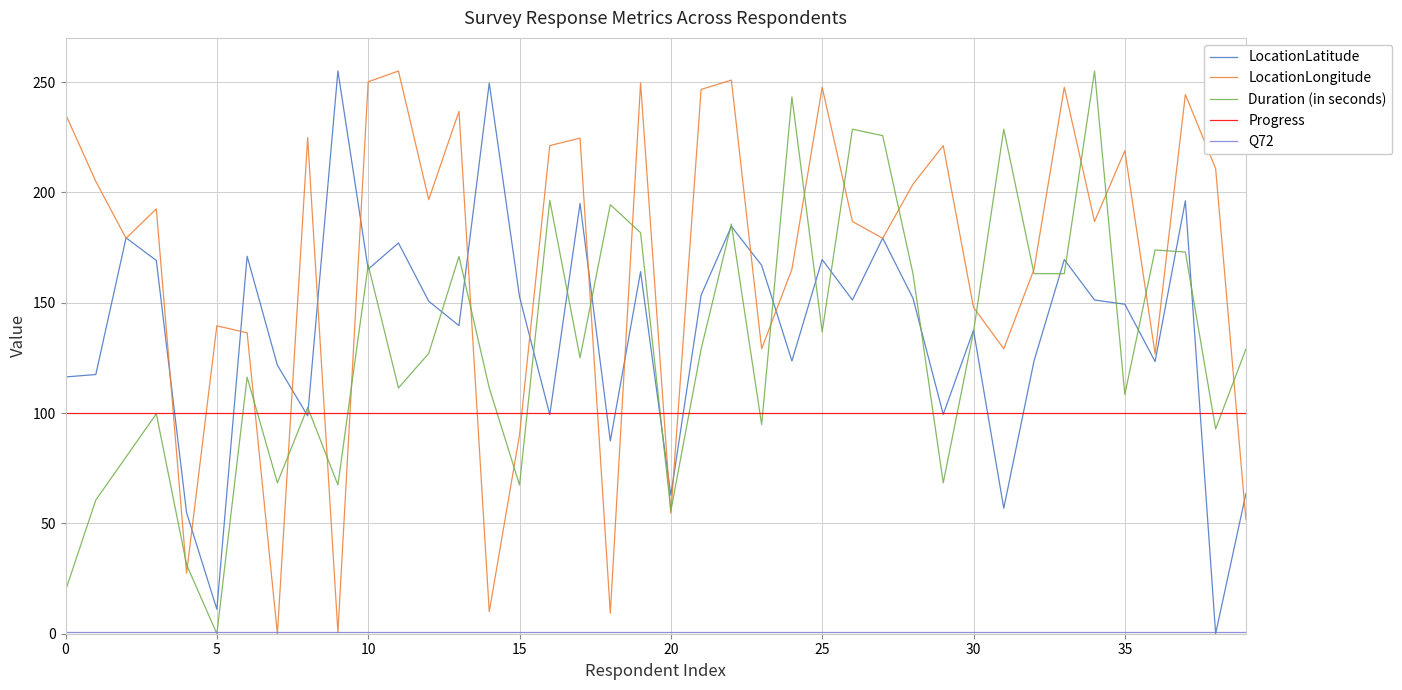

How many intersections are there between Progress and LocationLongitude?

13